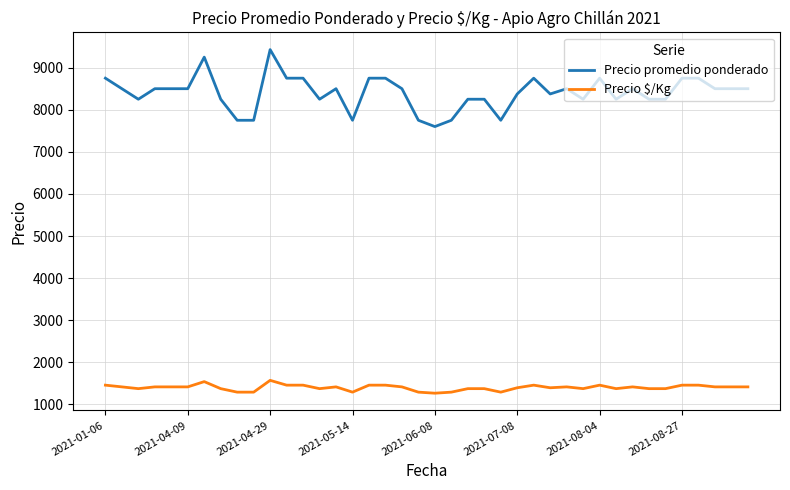

True or false: Precio $/Kg and Precio promedio ponderado cross at least once.

False